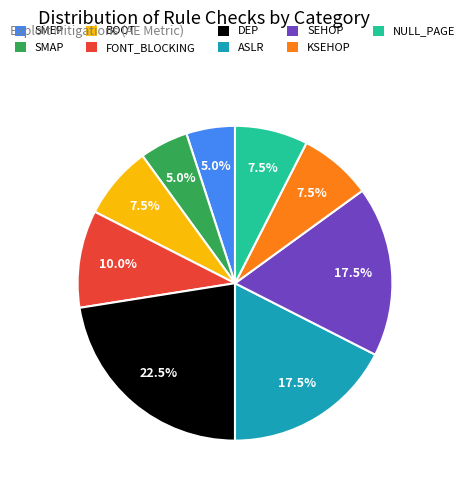

Count the number of slices in the pie.

9